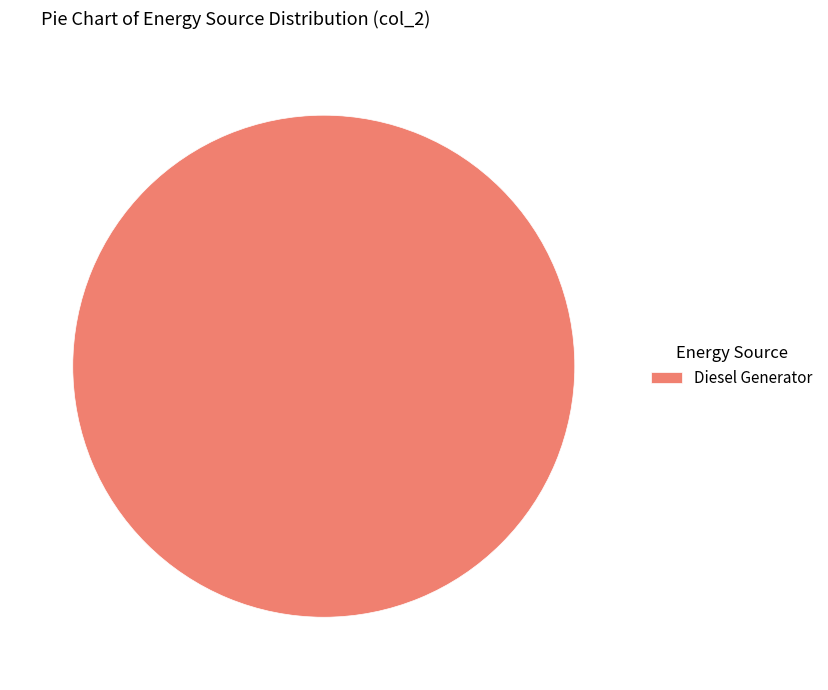

What is the majority slice?

Diesel Generator